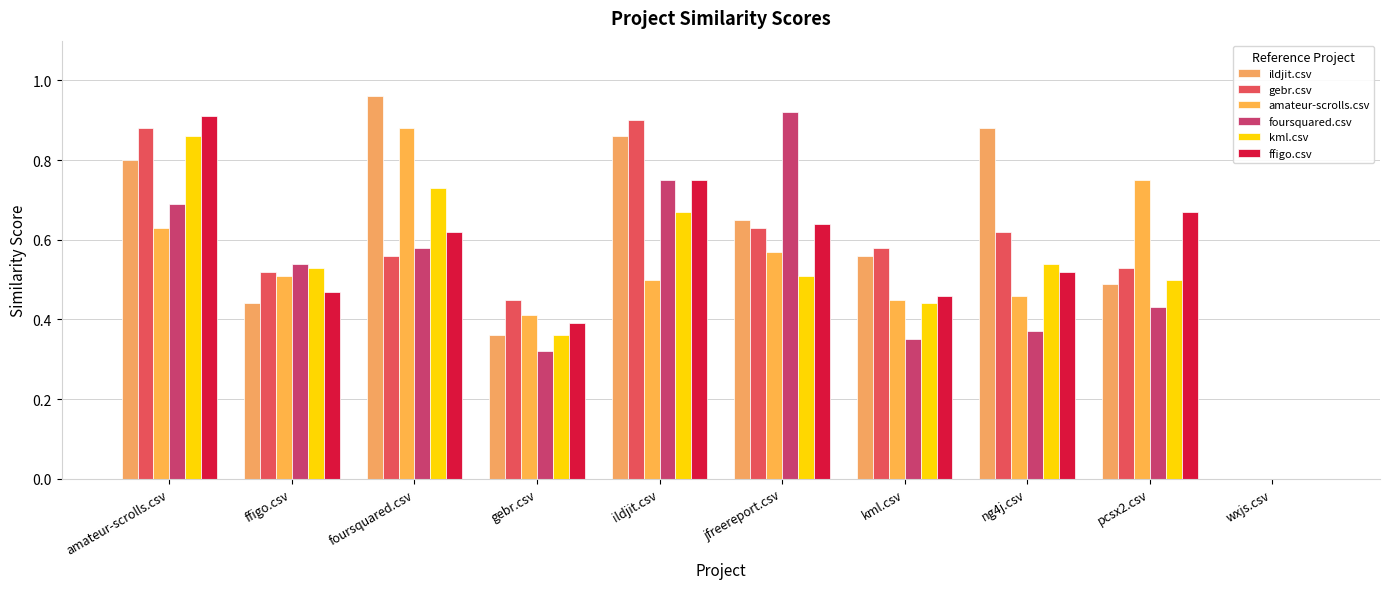

Which label corresponds to the largest value in the chart?

foursquared.csv